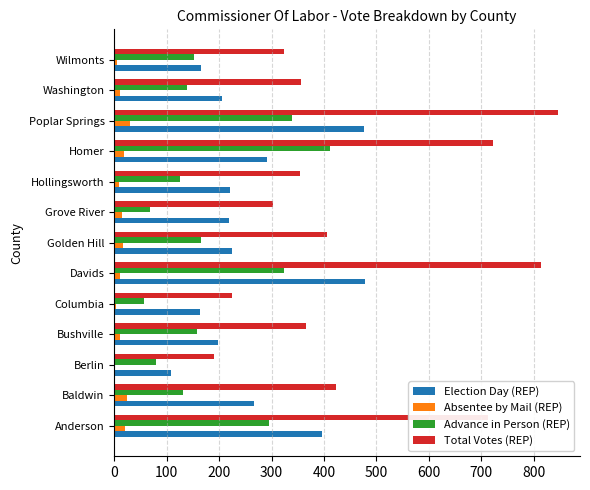

Which series changed the most between Anderson and Washington?

Total Votes (REP)